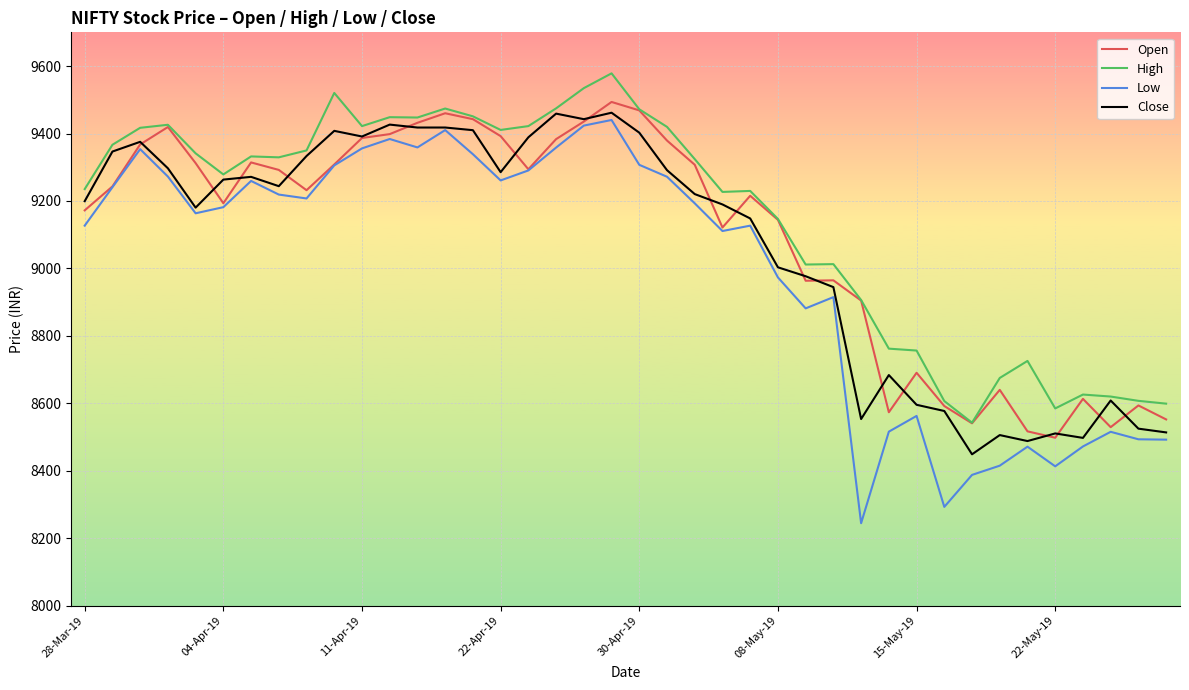

In Low, how many points are lower than both neighbors (excluding endpoints)?

9